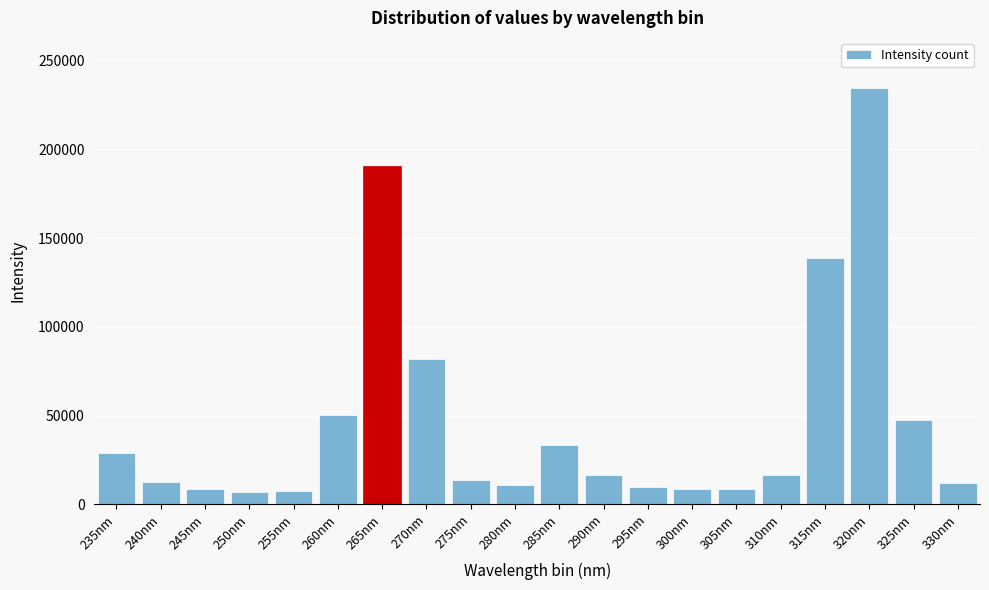

What is the sum of the values at 270nm and 275nm?

95239.0